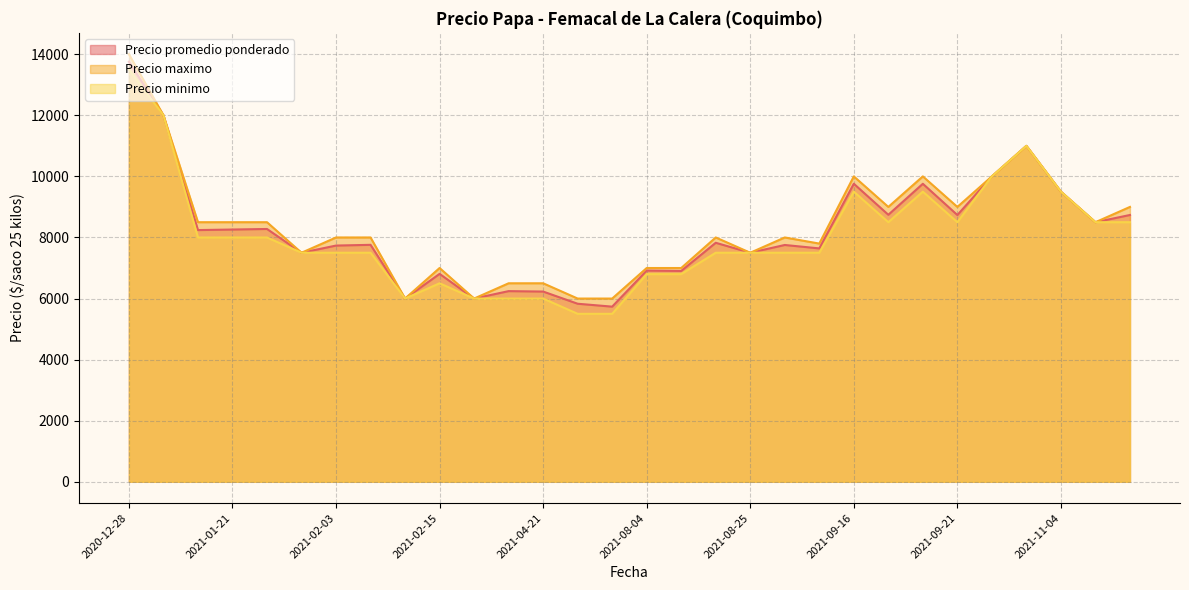

Which series has the widest spread of values?

Precio promedio ponderado